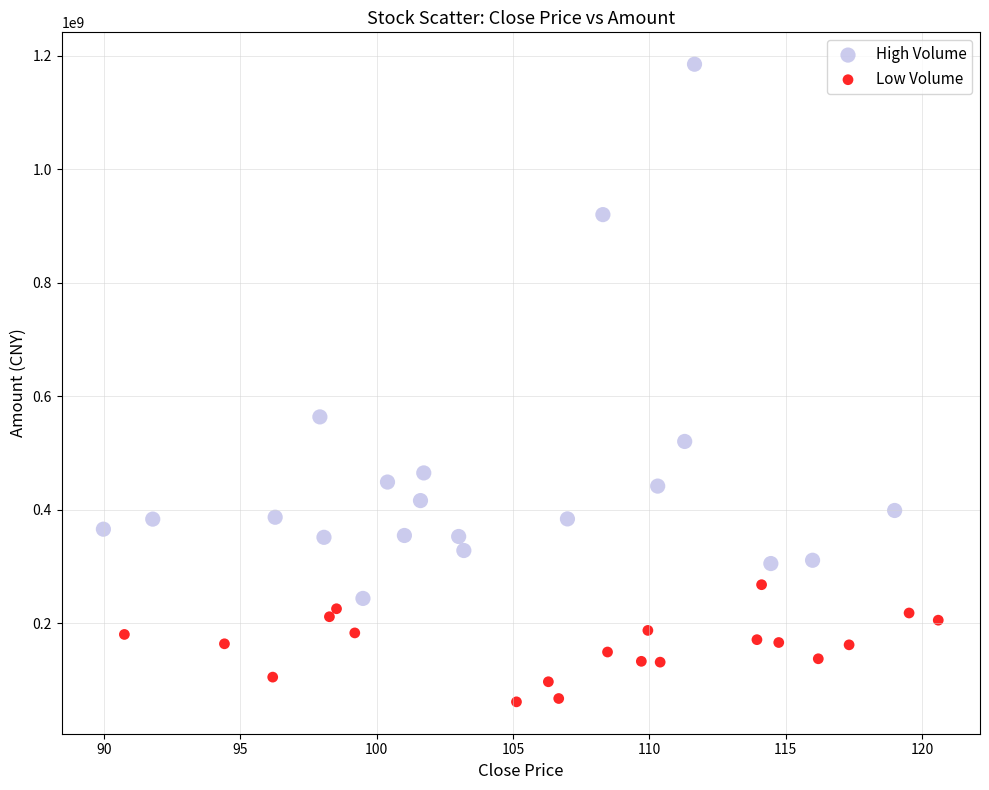

Which series has the largest Y range (max minus min)?

High Volume